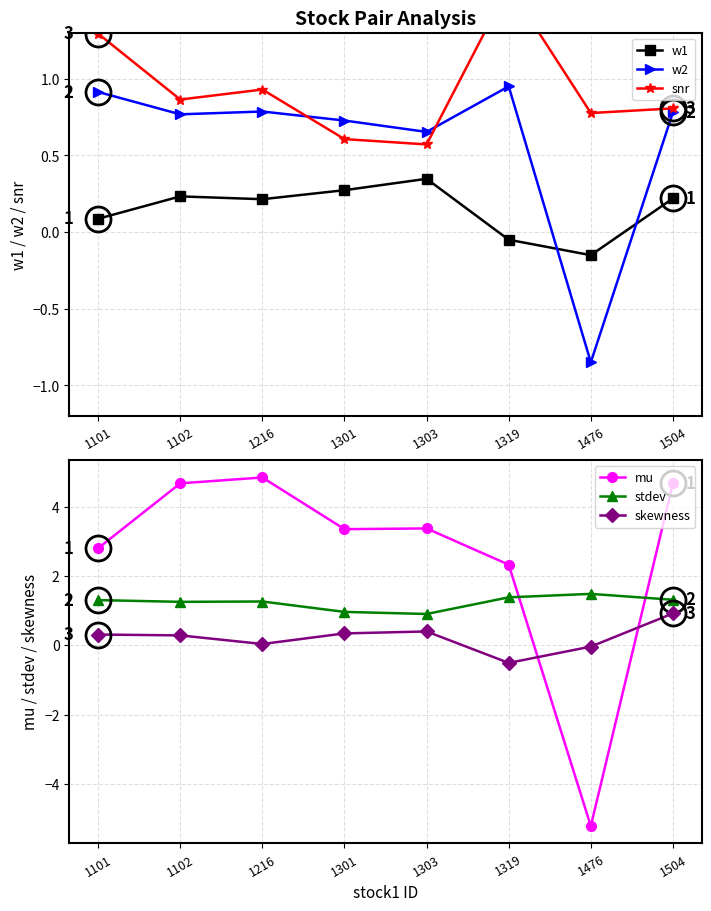

How many series are shown in this chart?

6